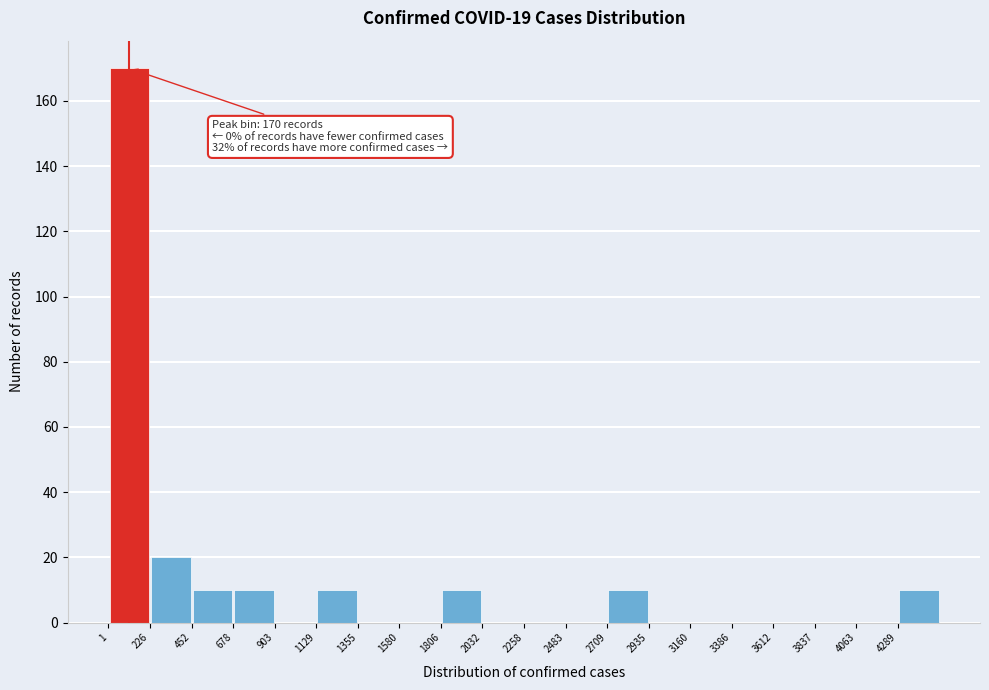

Which range on the x-axis has the tallest bar?

0 to 250